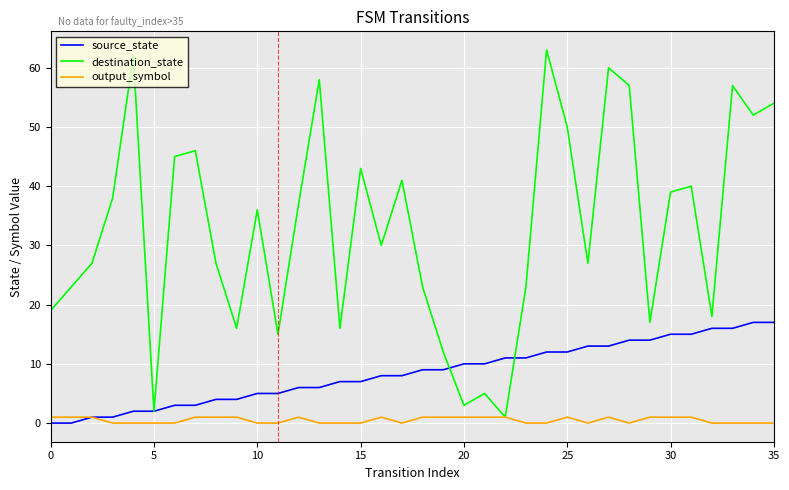

List the series in order of their overall mean, highest first.

destination_state, source_state, output_symbol